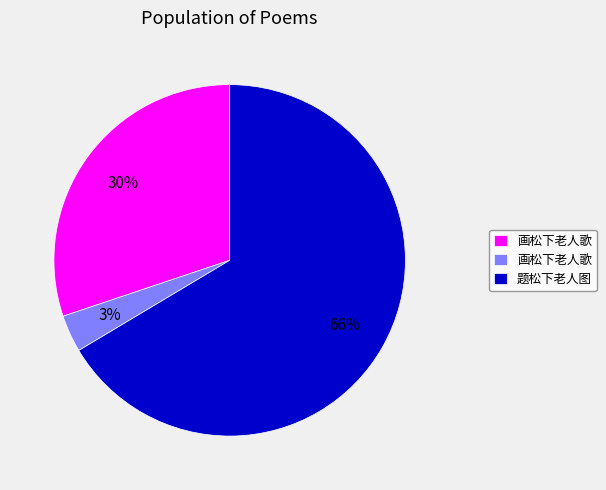

To the nearest percent, what is the average slice percentage?

33%